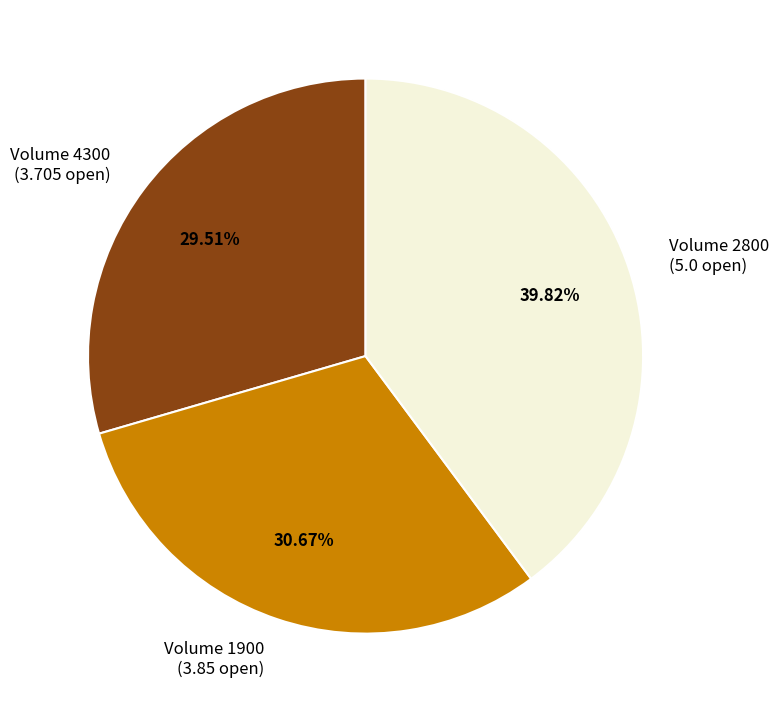

Do Volume 4300 (3.705 open) and Volume 1900 (3.85 open) together represent more than half of the pie?

Yes